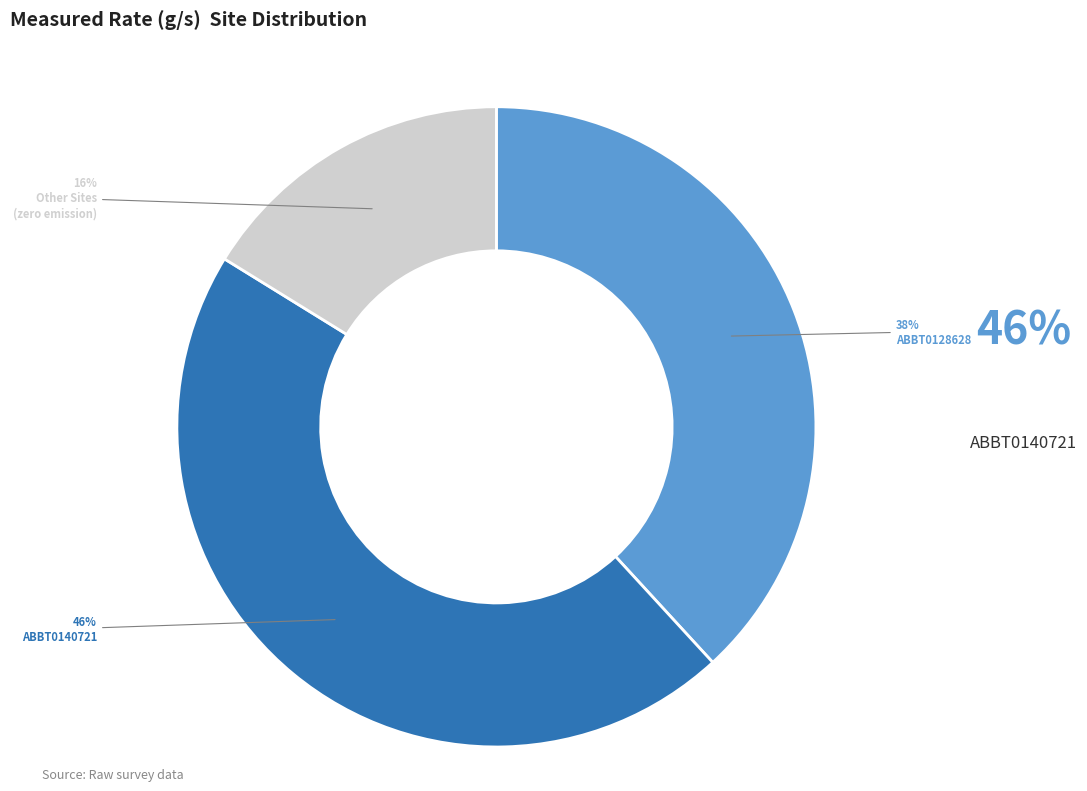

Is there a majority slice in this chart?

No